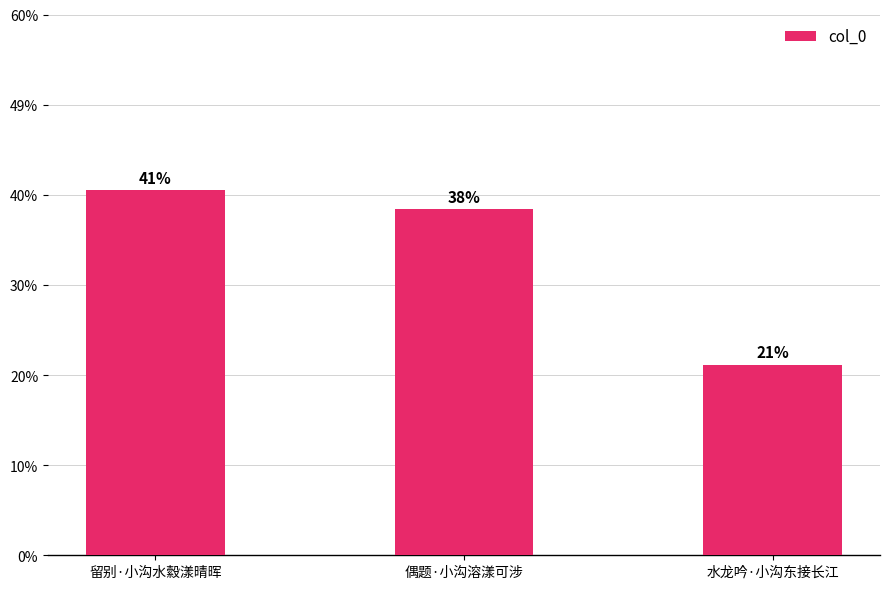

Are the bars horizontal?

No